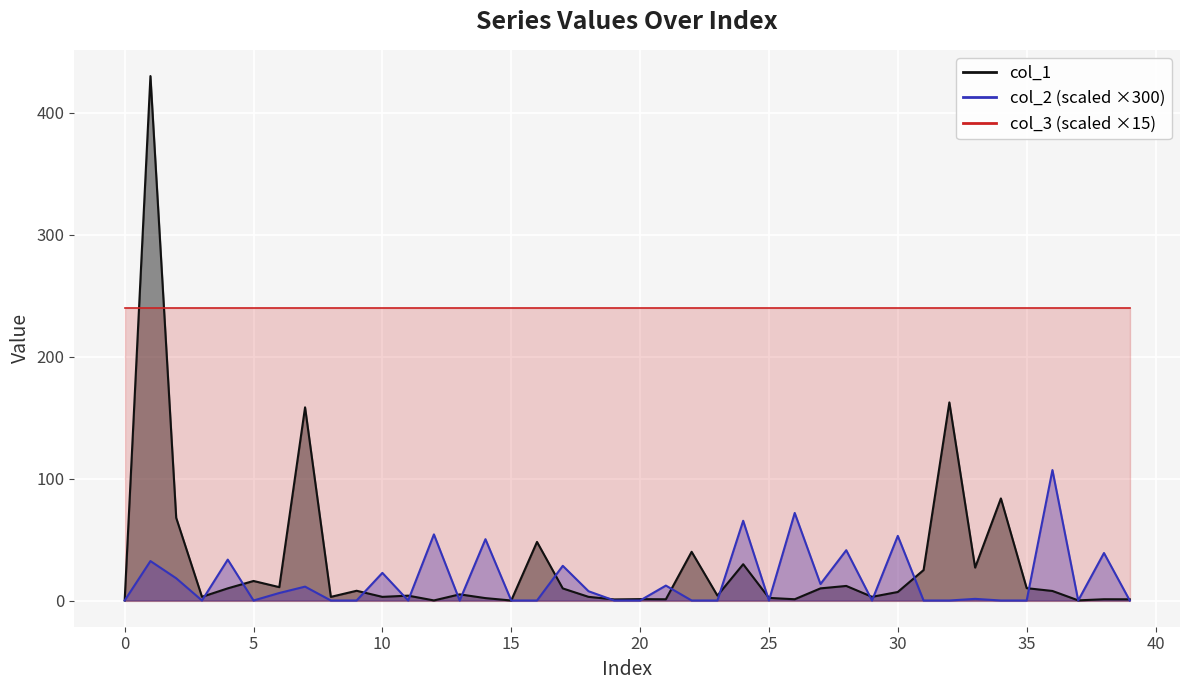

At which category does col_1 reach its first local peak?

1